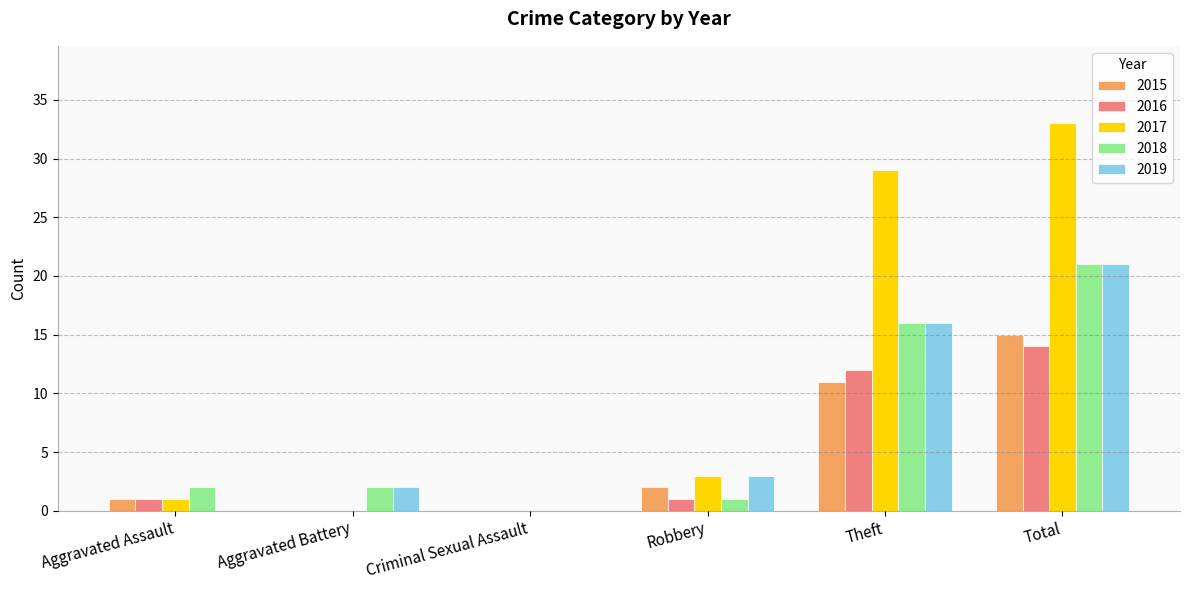

What is the maximum value for 2019?

21